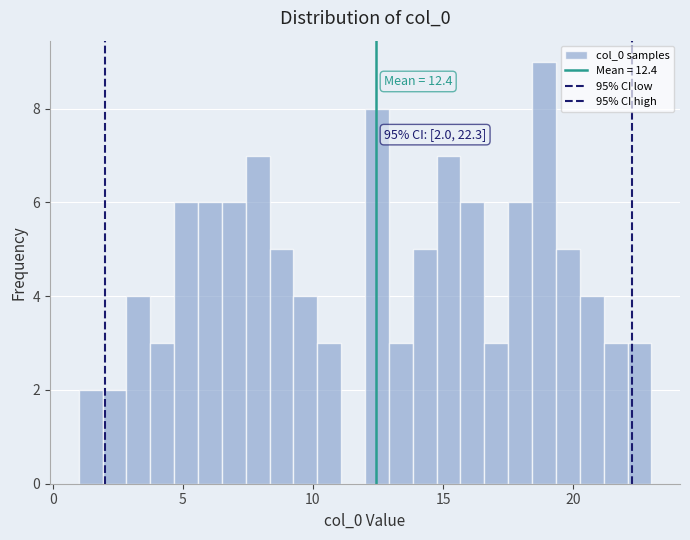

Around what value on the x-axis is the tallest bar? Give the approximate position of its centre, as read against the axis.

19.0